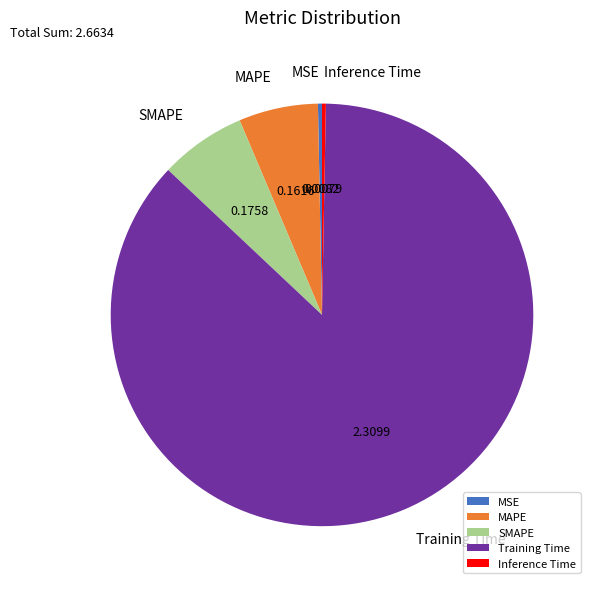

Which slice is the largest?

Training Time